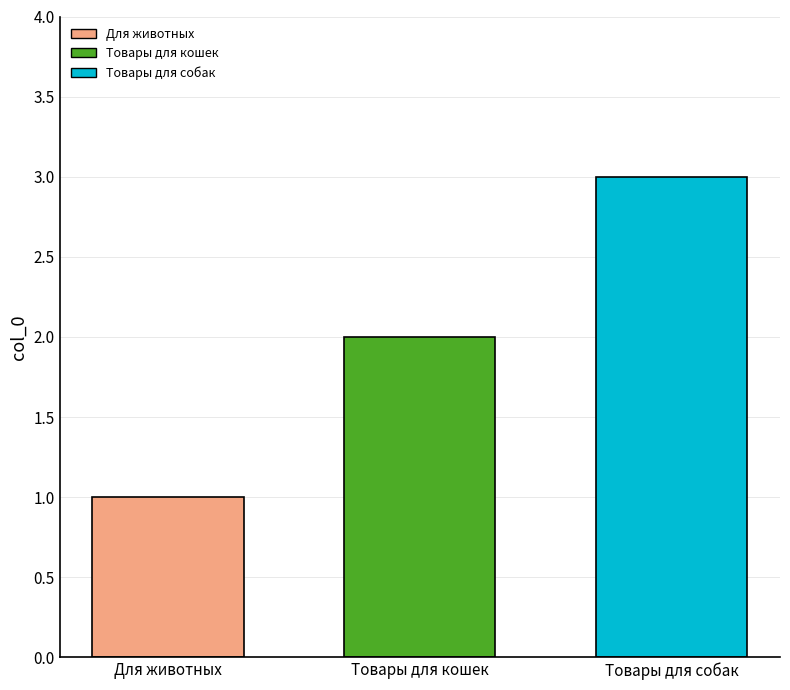

Which series has the widest spread of values?

Для животных